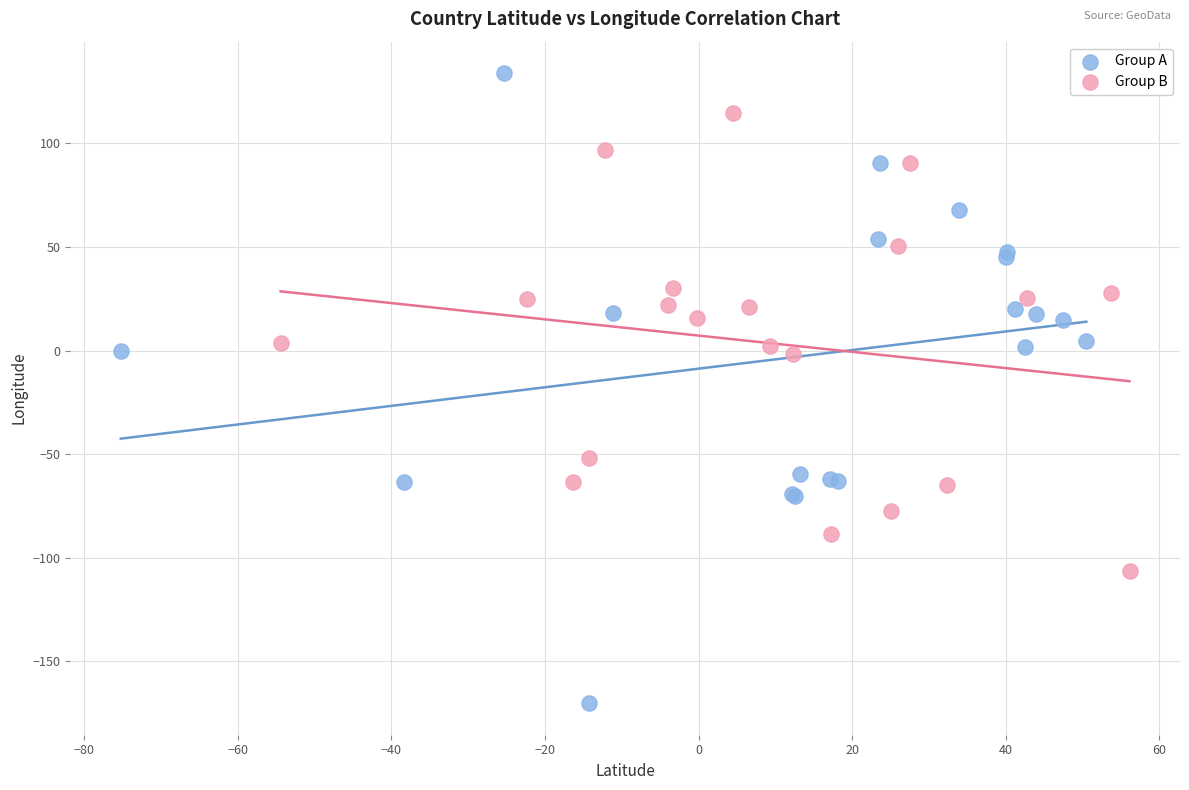

Which series contains the lowest Y value?

Group A